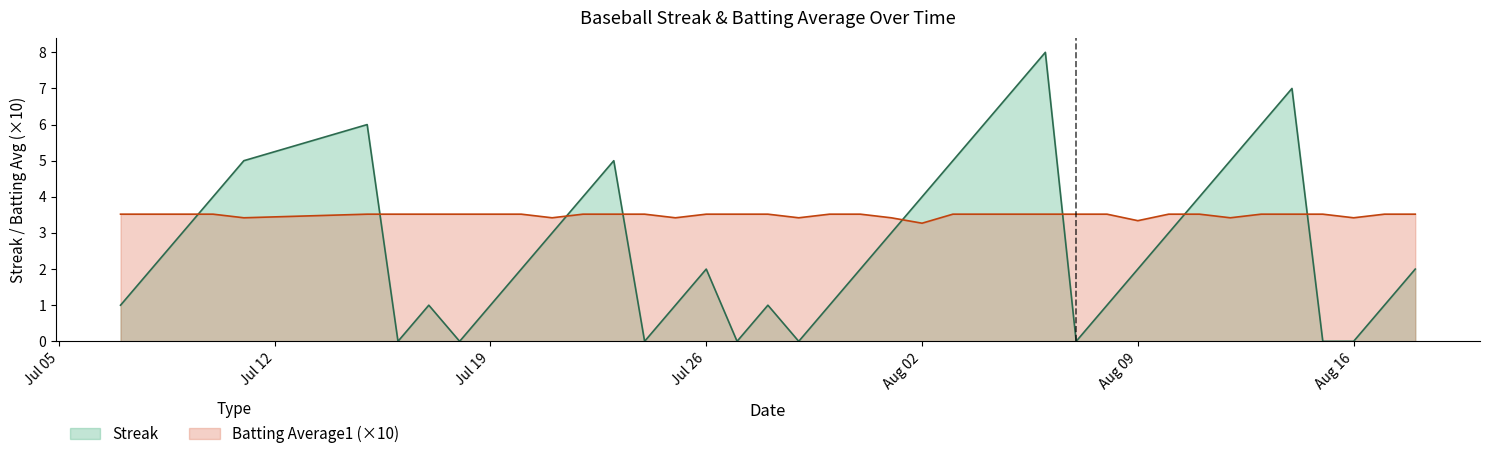

True or false: Batting Average1 has more than 1 interior local peaks.

False